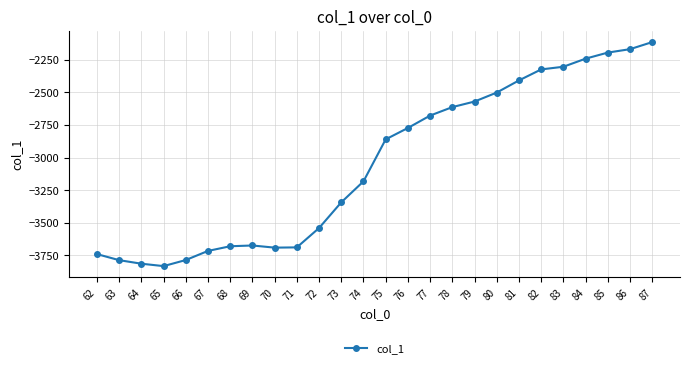

Is it true that the value at 80 is -3859.3?

False